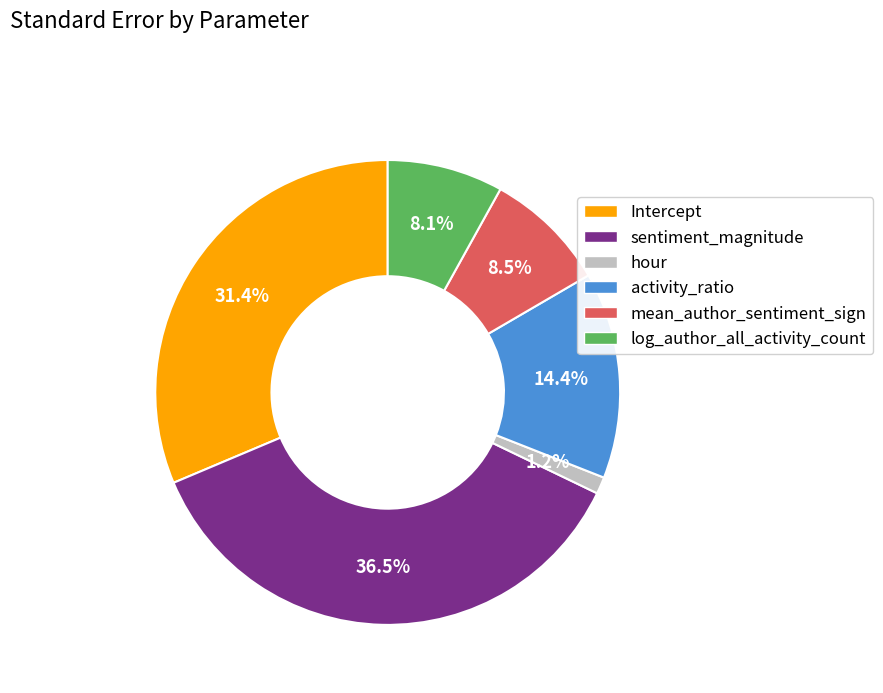

What percentage is the log_author_all_activity_count slice, to the nearest percent?

8%